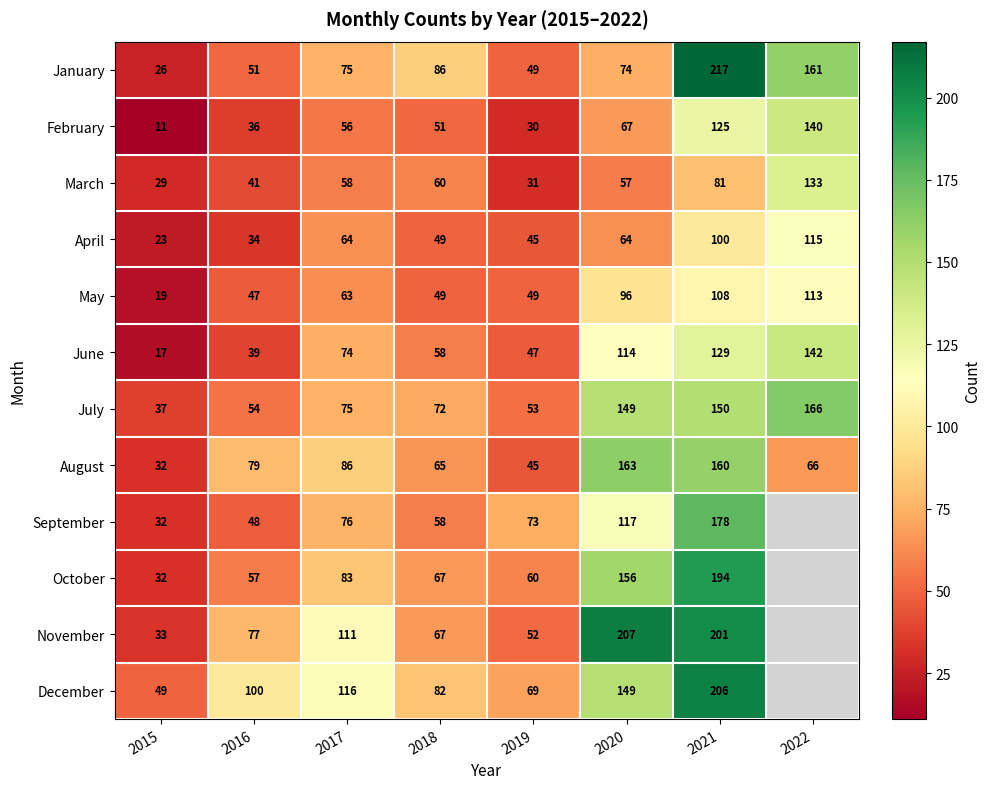

Is the value of May at 2017 greater than the value of April at 2017?

No